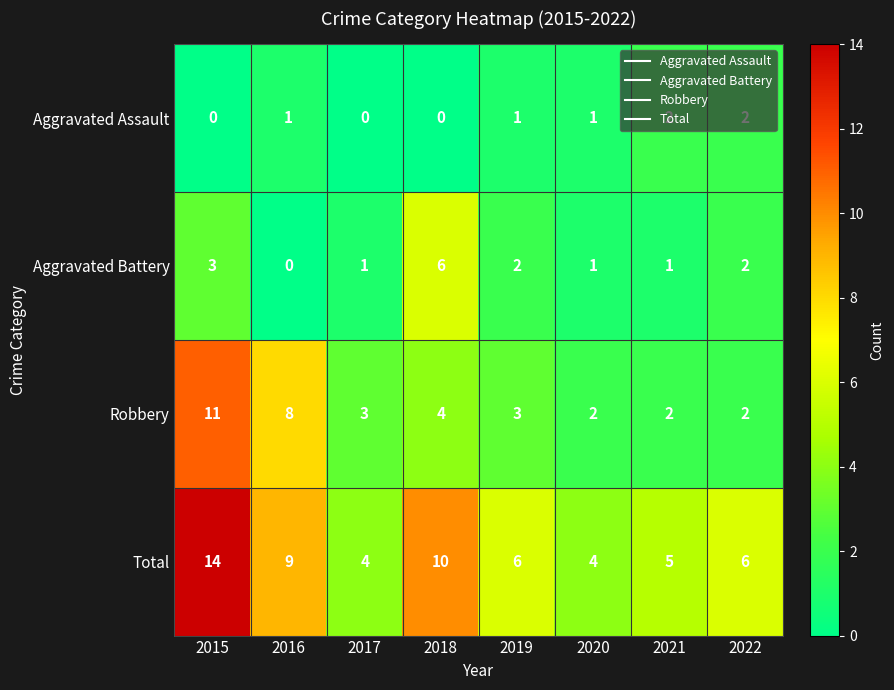

What is the difference between the second highest and minimum values in the Aggravated Battery series?

3